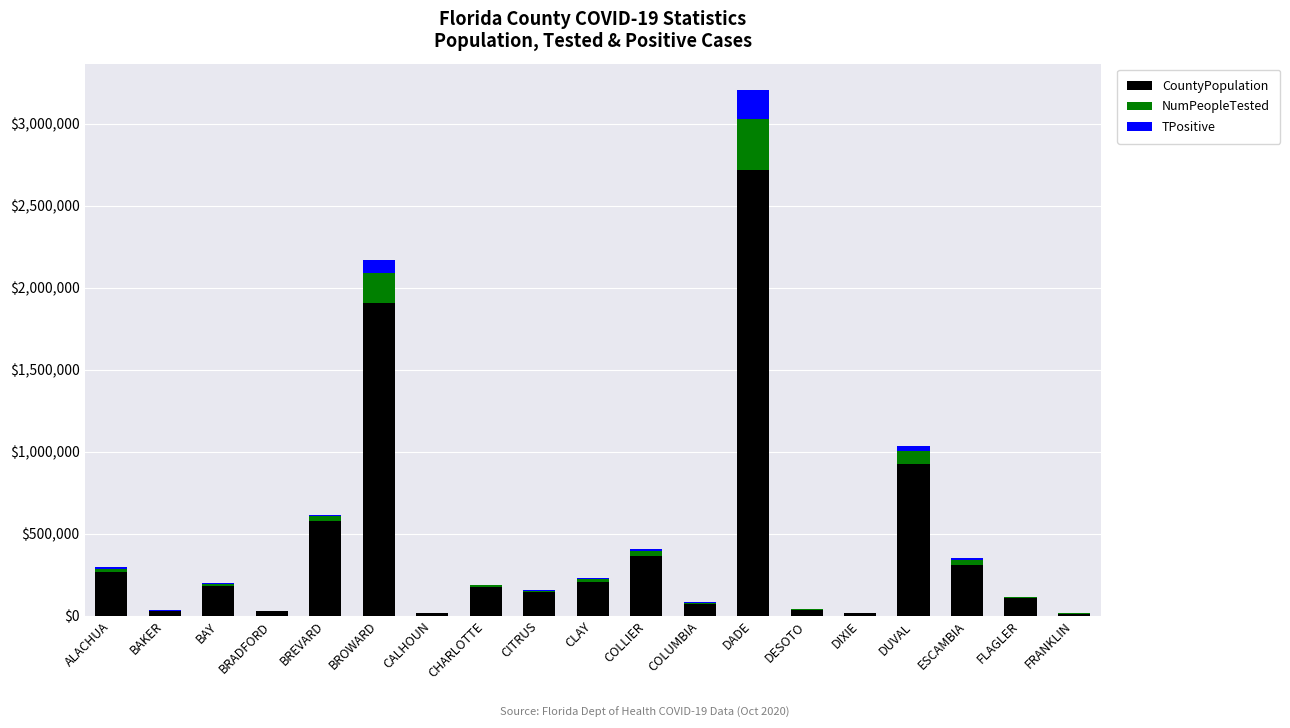

What is the highest value of the CountyPopulation series?

2715516